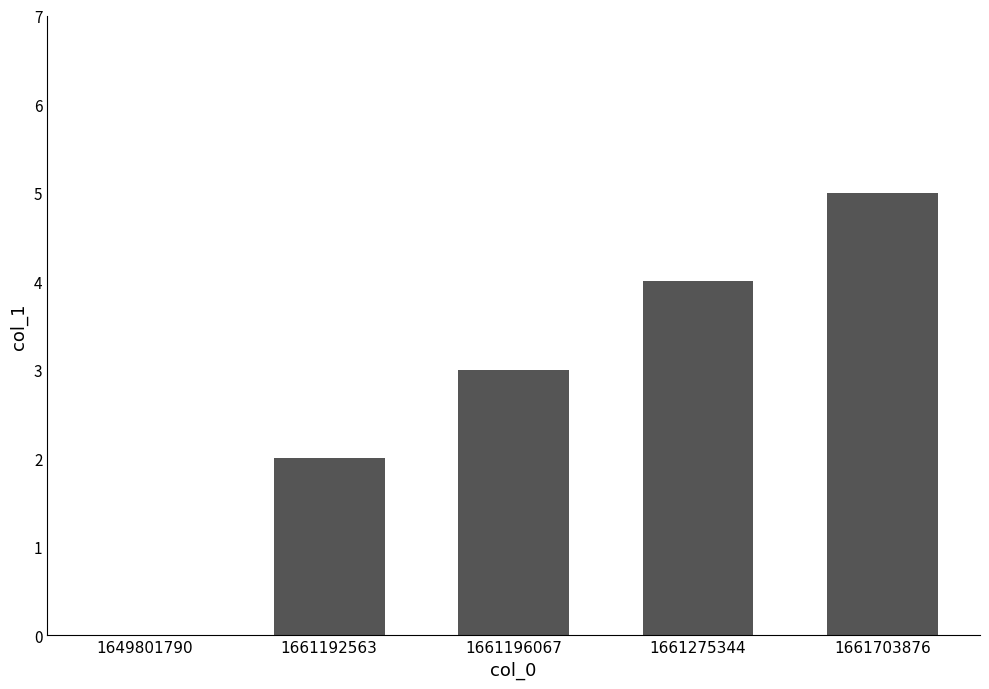

What is the sum of all values?

14